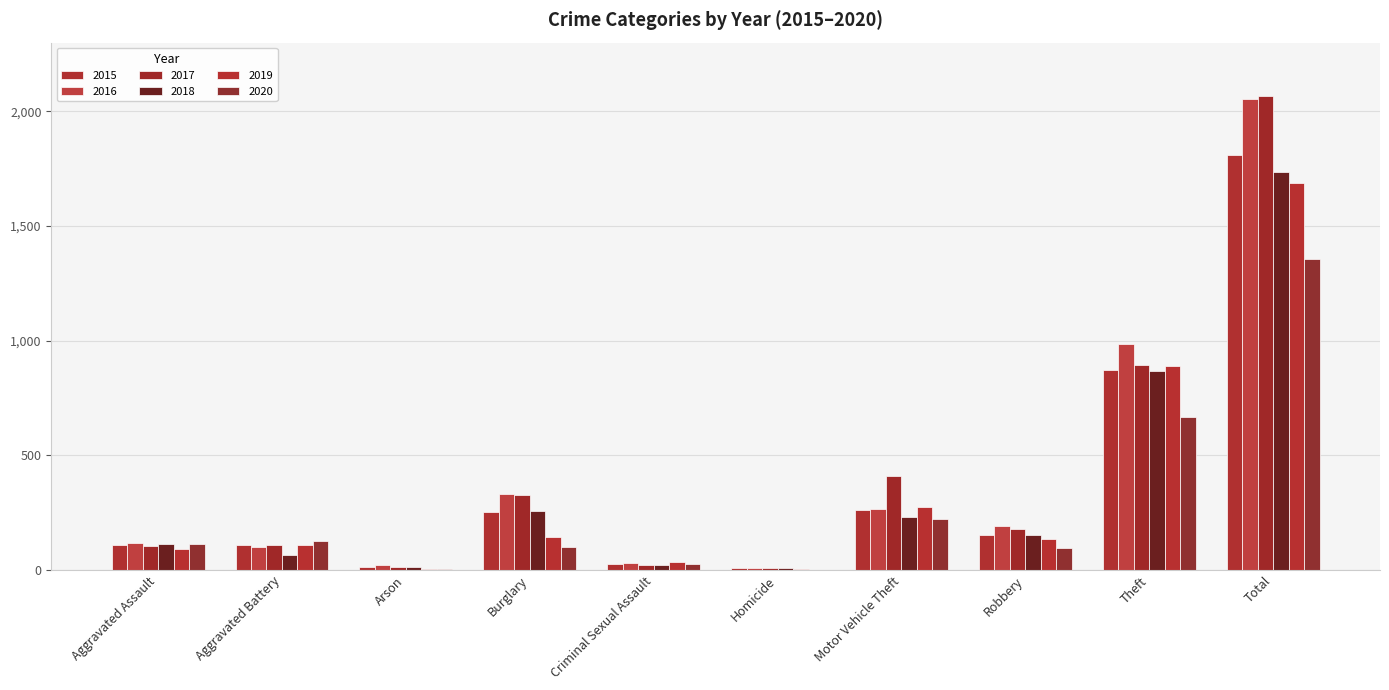

Does the chart contain stacked bars?

No